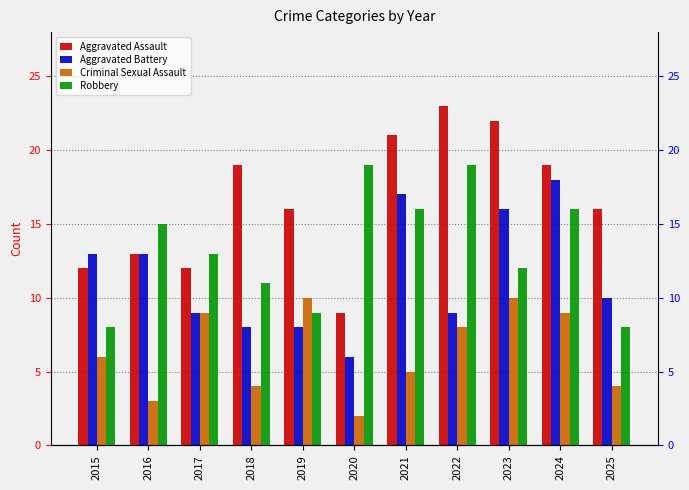

What are all the series names shown in the legend?

Aggravated Assault, Aggravated Battery, Criminal Sexual Assault, Robbery